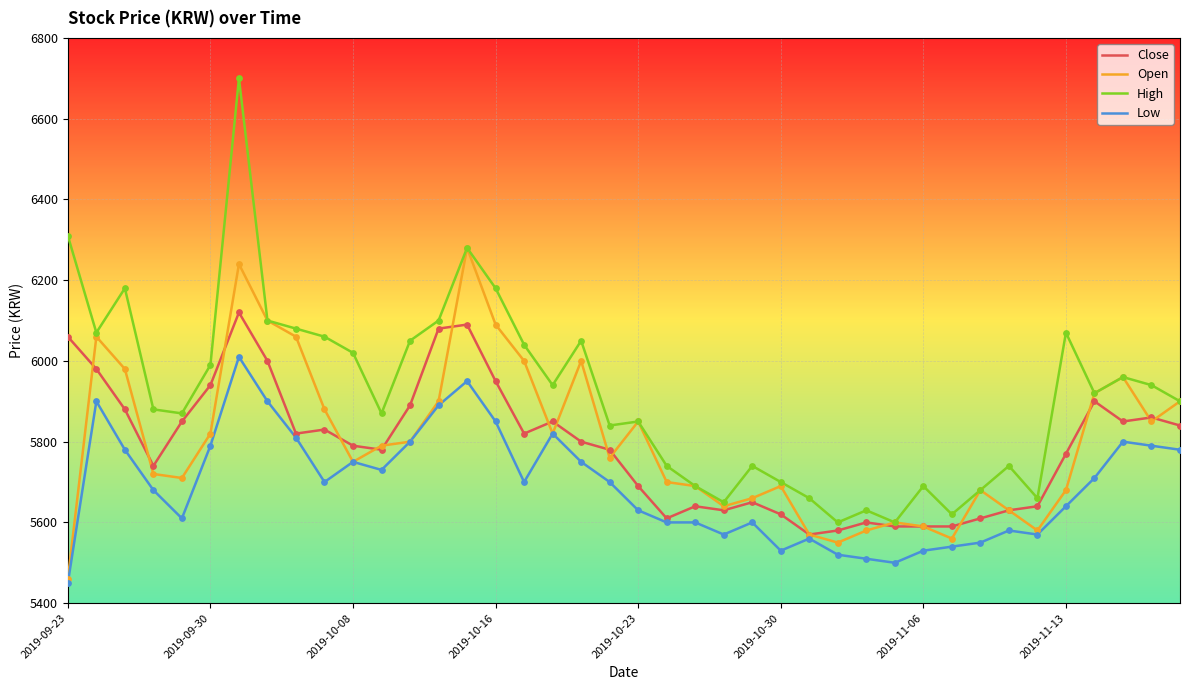

Which series has the largest total across all categories?

High